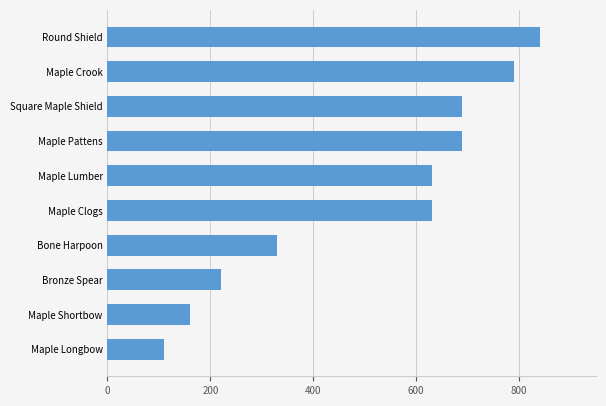

Reading bottom to top, extract all data points from this chart.

Maple Longbow=110	Maple Shortbow=160	Bronze Spear=220	Bone Harpoon=330	Maple Clogs=630	Maple Lumber=630	Maple Pattens=690	Square Maple Shield=690	Maple Crook=790	Round Shield=840